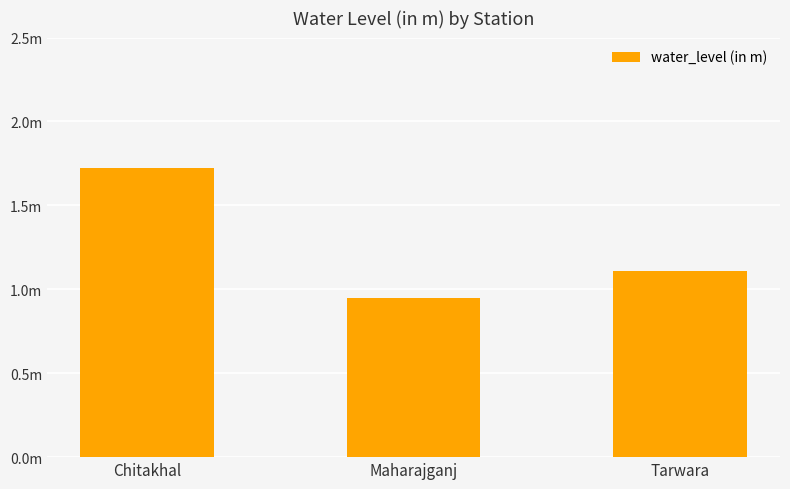

What is the change in value from Chitakhal to Maharajganj?

-0.8